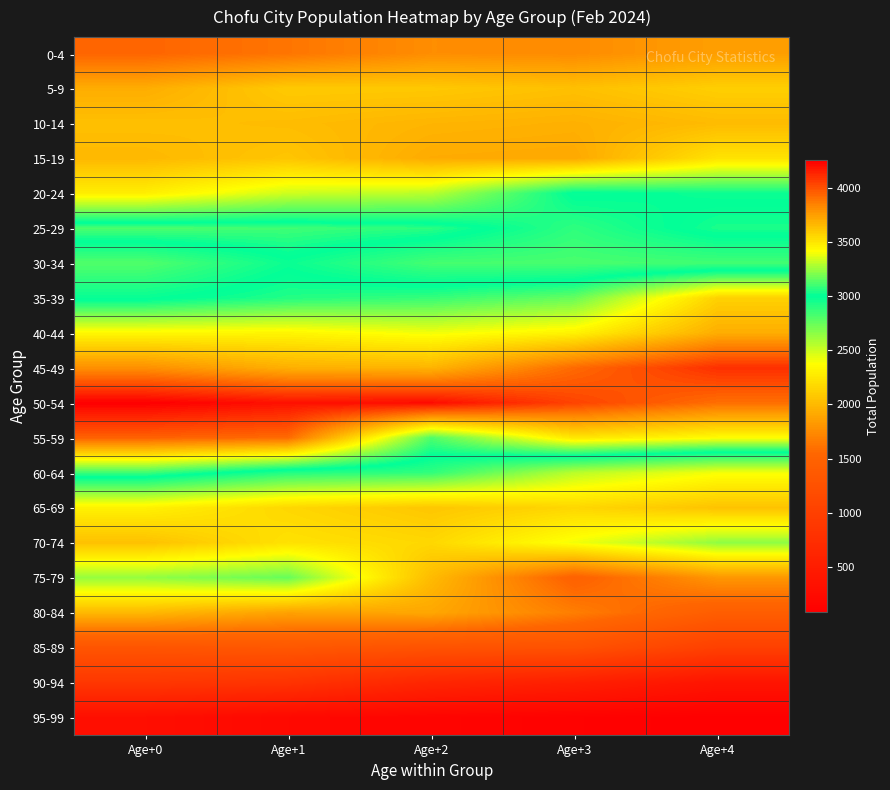

Rank the series at Age+3 from highest to lowest value.

50-54, 45-49, 55-59, 40-44, 35-39, 20-24, 25-29, 30-34, 60-64, 70-74, 65-69, 5-9, 10-14, 15-19, 0-4, 80-84, 75-79, 85-89, 90-94, 95-99